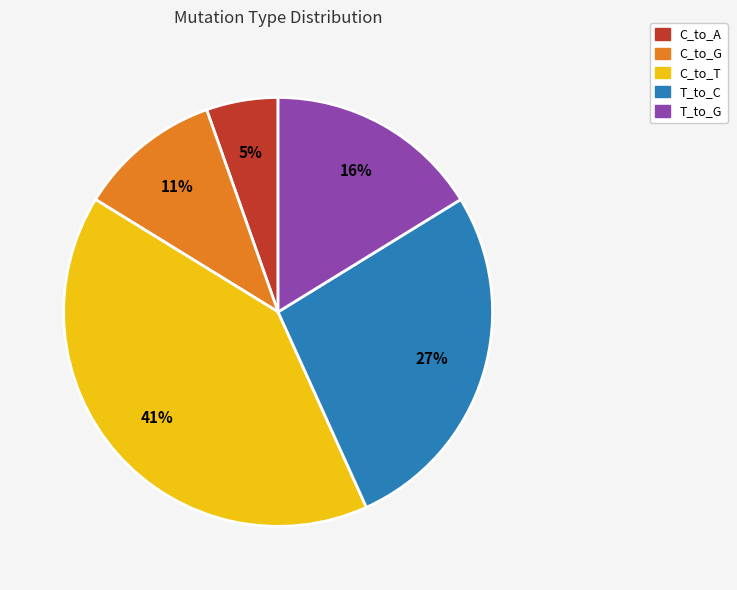

Is there any slice that represents more than half of the pie?

No